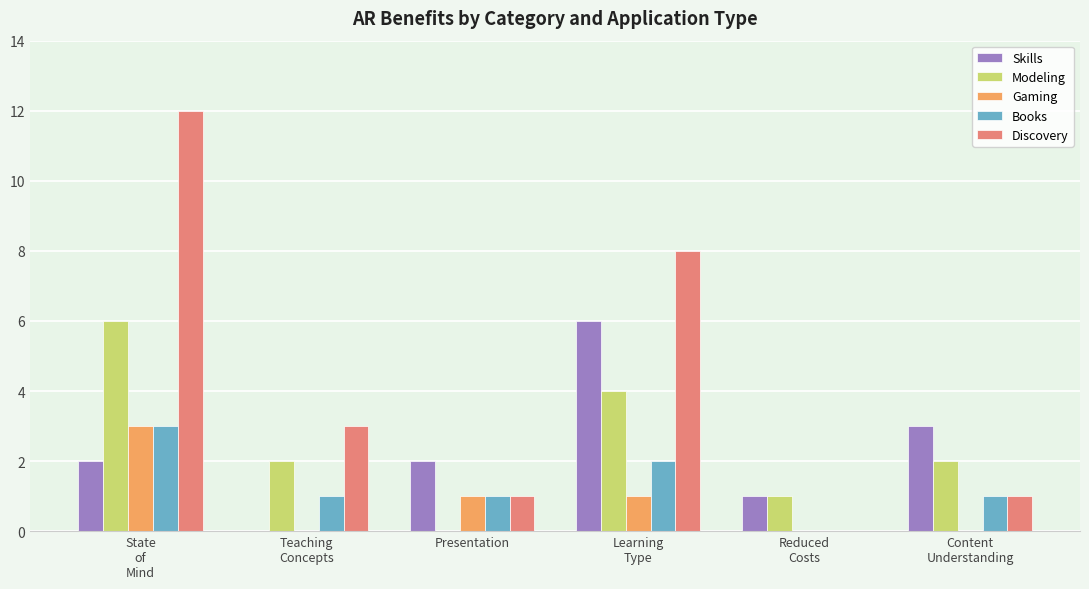

What is the average value of the Gaming series?

1